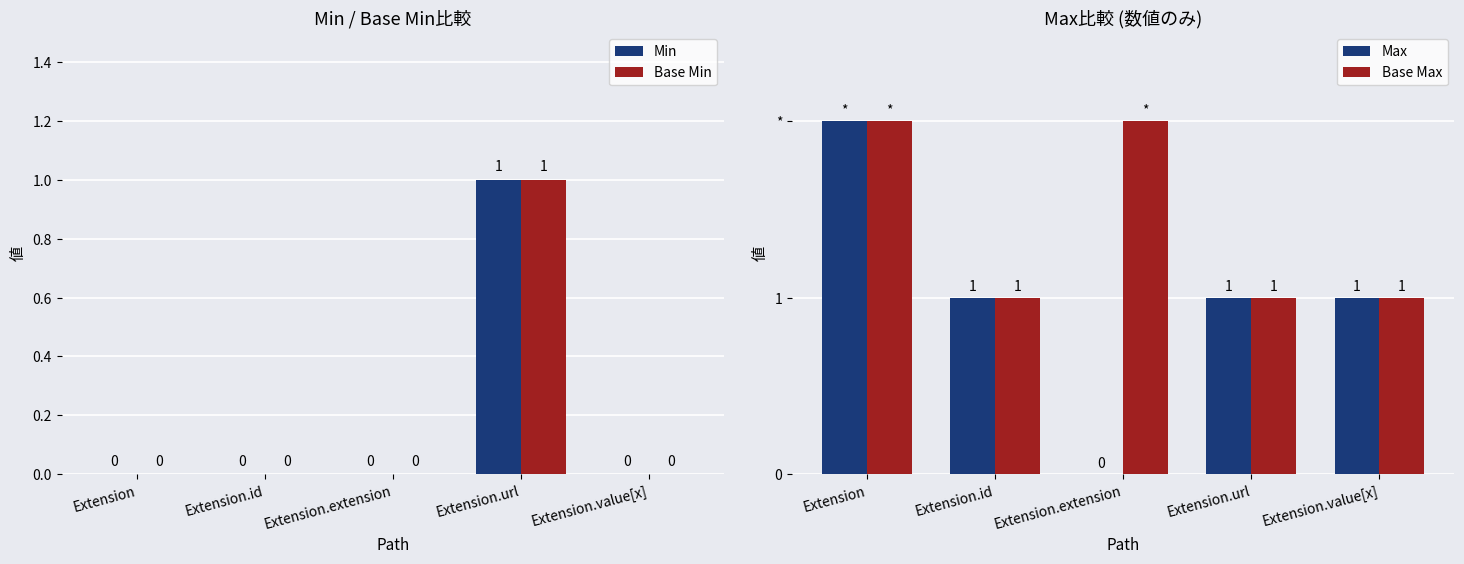

List the labels in order of Base Max value, smallest first.

Extension.id, Extension.url, Extension.value[x], Extension, Extension.extension